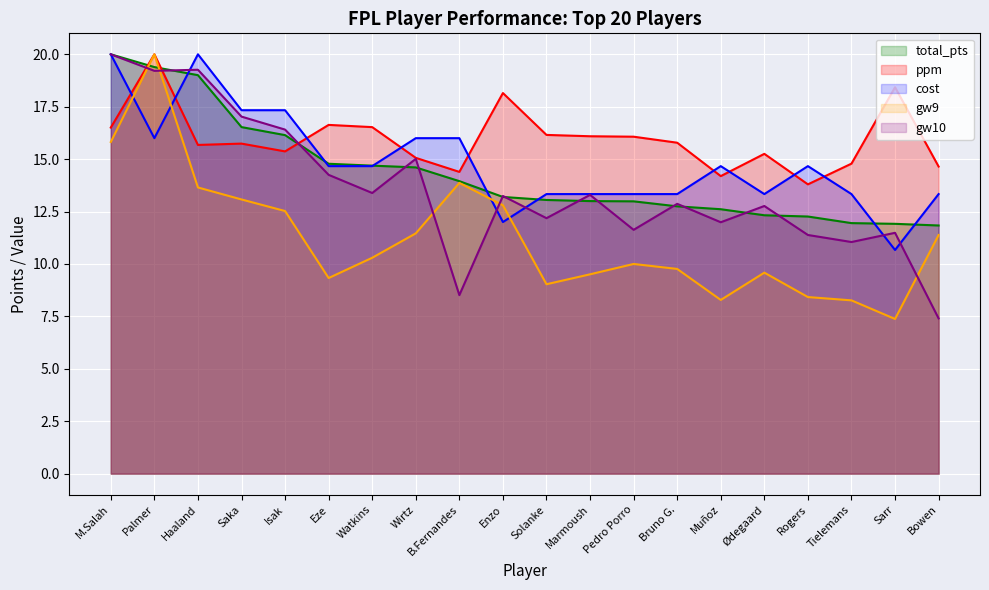

What is the value of the gw9 point at the 7th from the left?

10.3